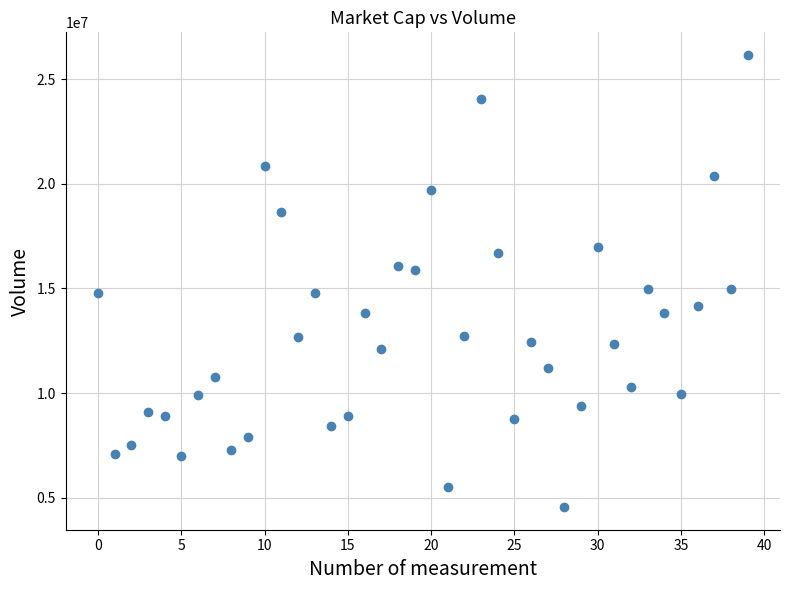

What is the range of Y values (max minus min)?

21598810